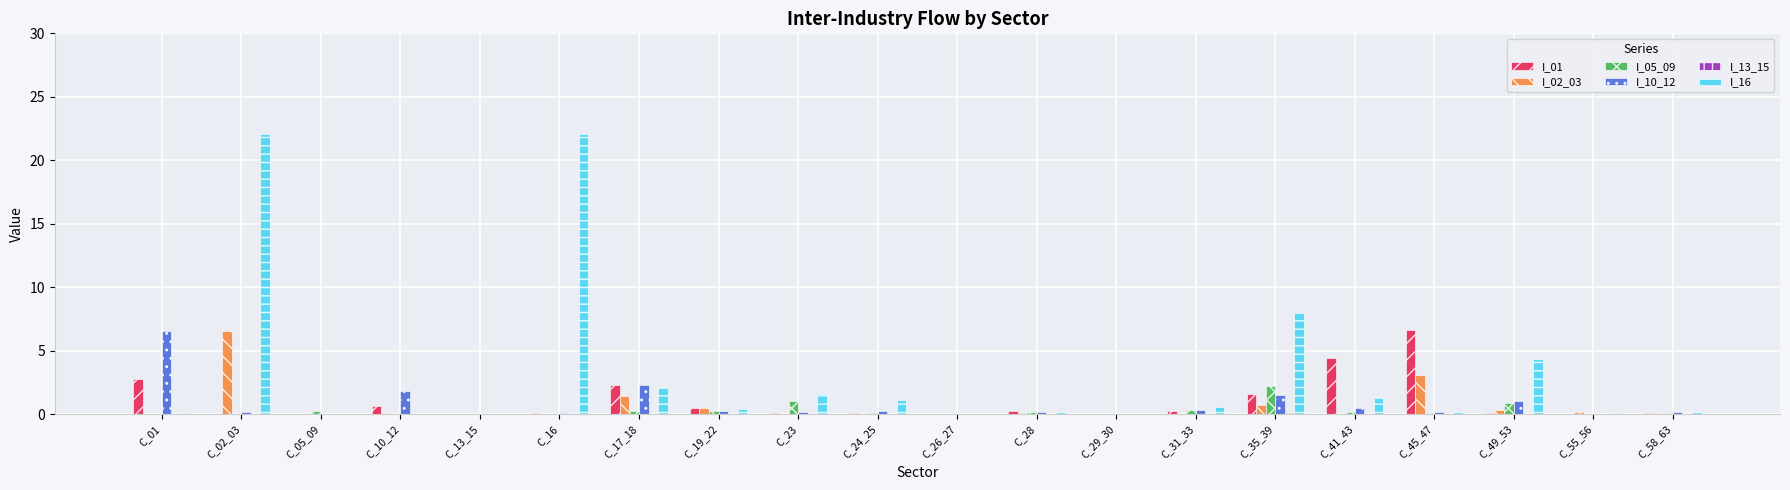

What is the average value of the I_02_03 series?

0.7